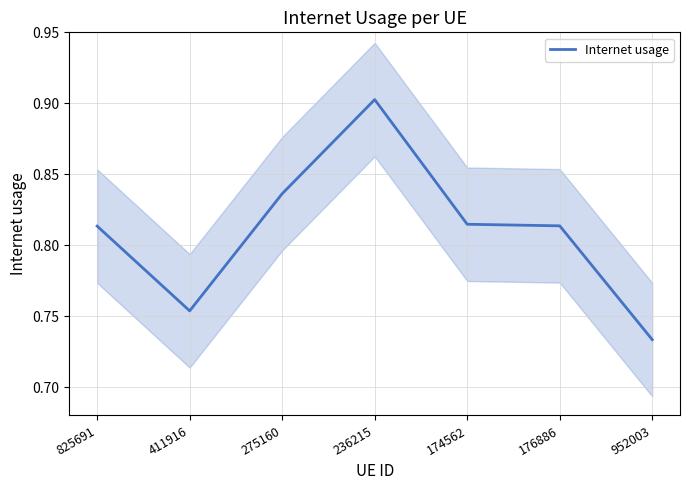

Reading right to left, extract all data points from this chart.

952003=0.7	176886=0.8	174562=0.8	236215=0.9	275160=0.8	411916=0.8	825691=0.8